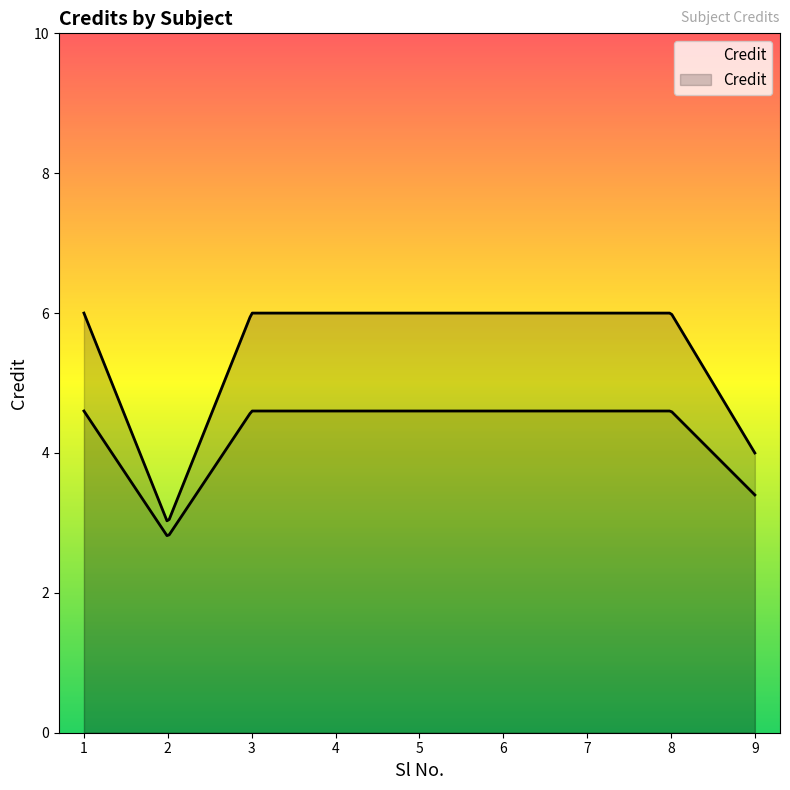

How many interior local valleys (lower than both neighbors) does the data have?

1